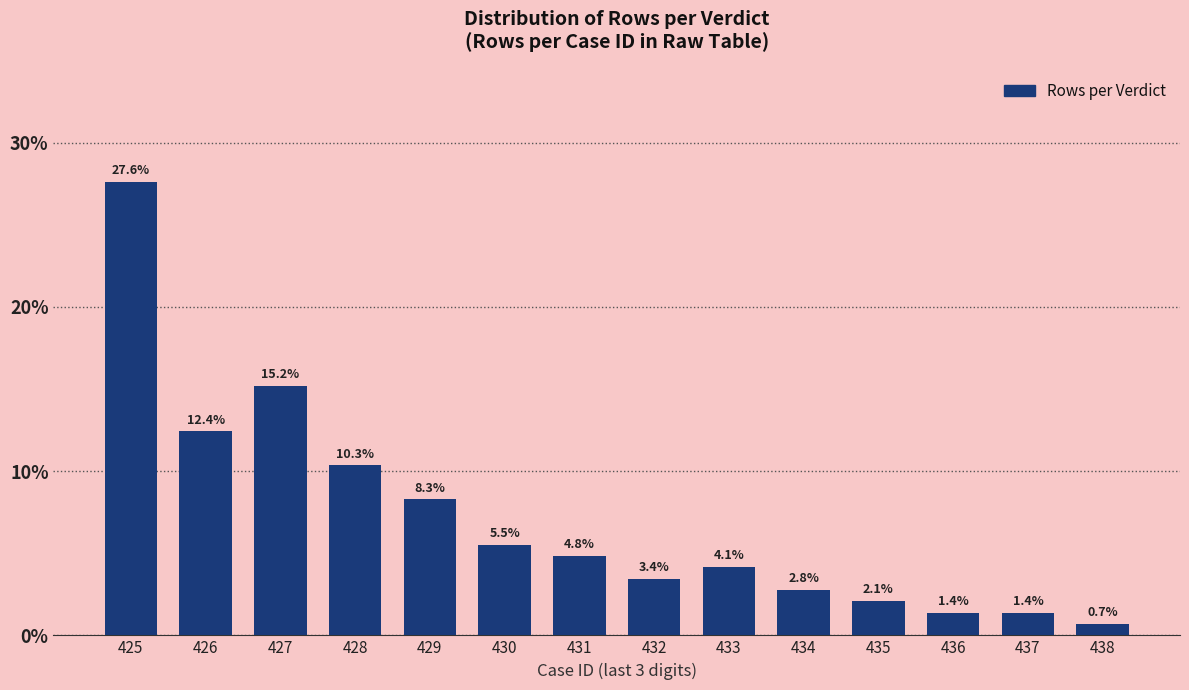

Reading left to right, extract all data points from this chart.

27.6	12.4	15.2	10.3	8.3	5.5	4.8	3.4	4.1	2.8	2.1	1.4	1.4	0.7